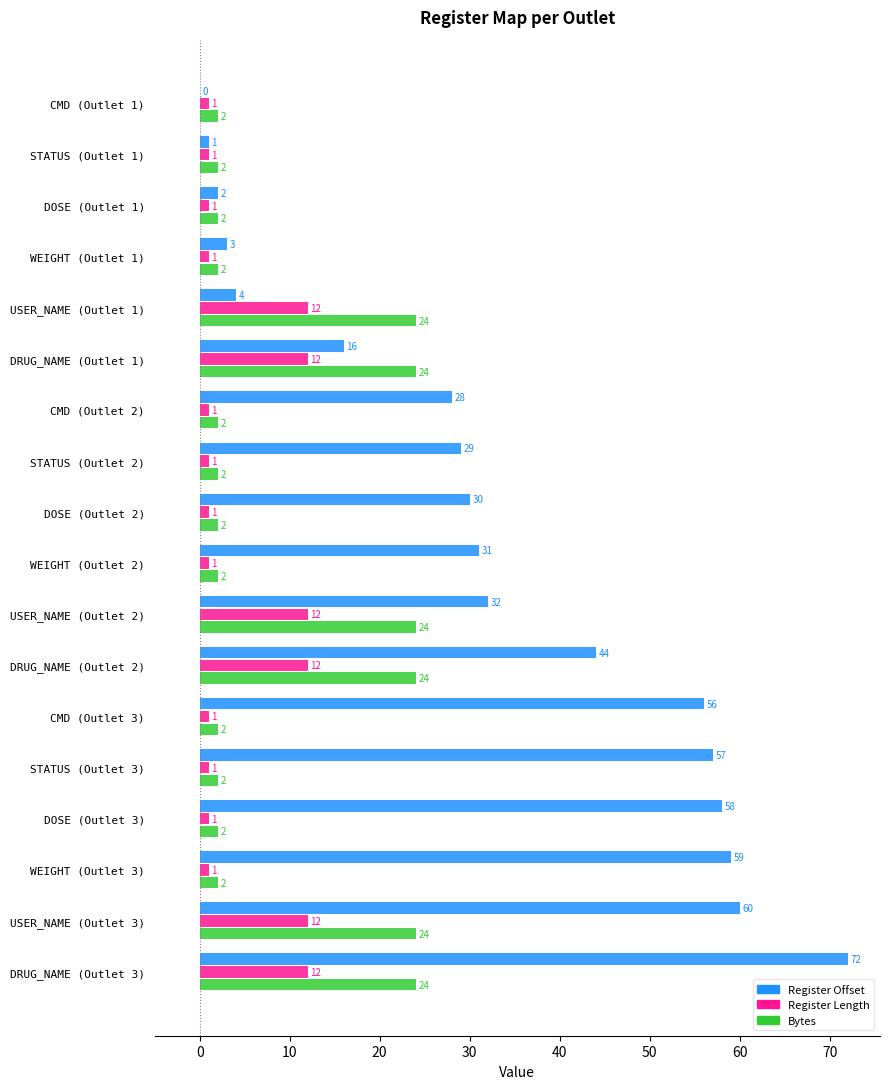

Which series has the widest spread of values?

Register Offset